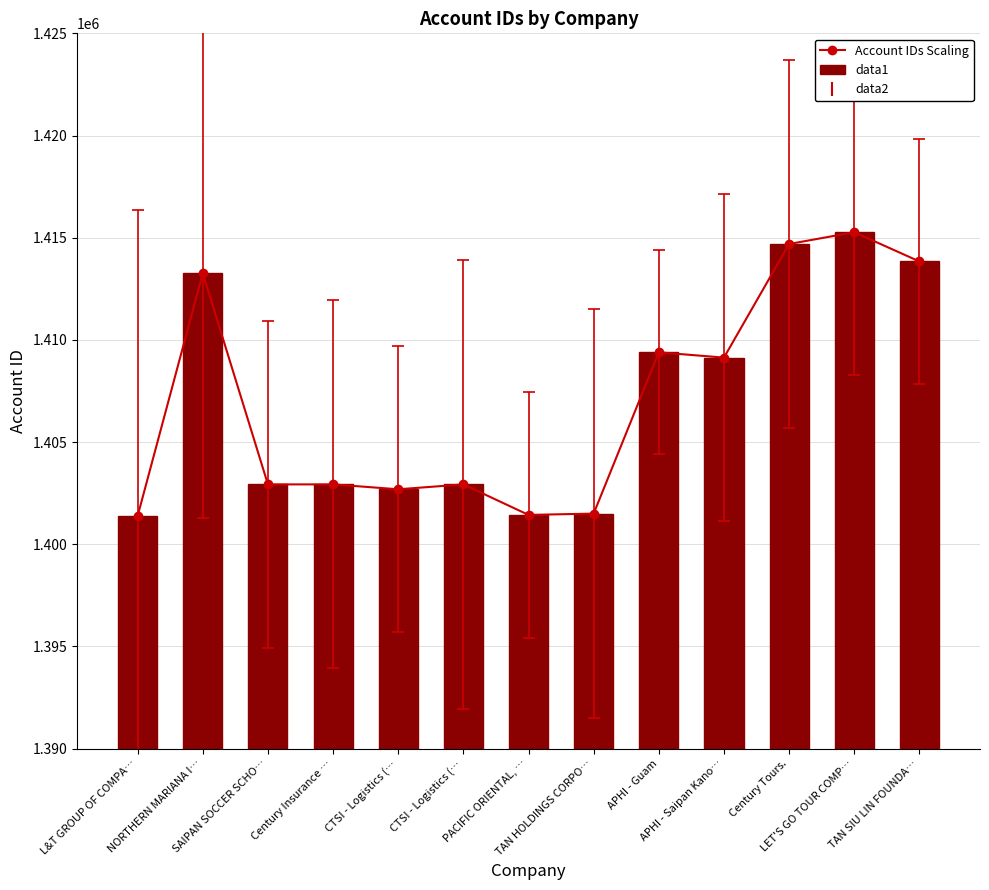

At how many categories does at least one series exceed 1412349?

4